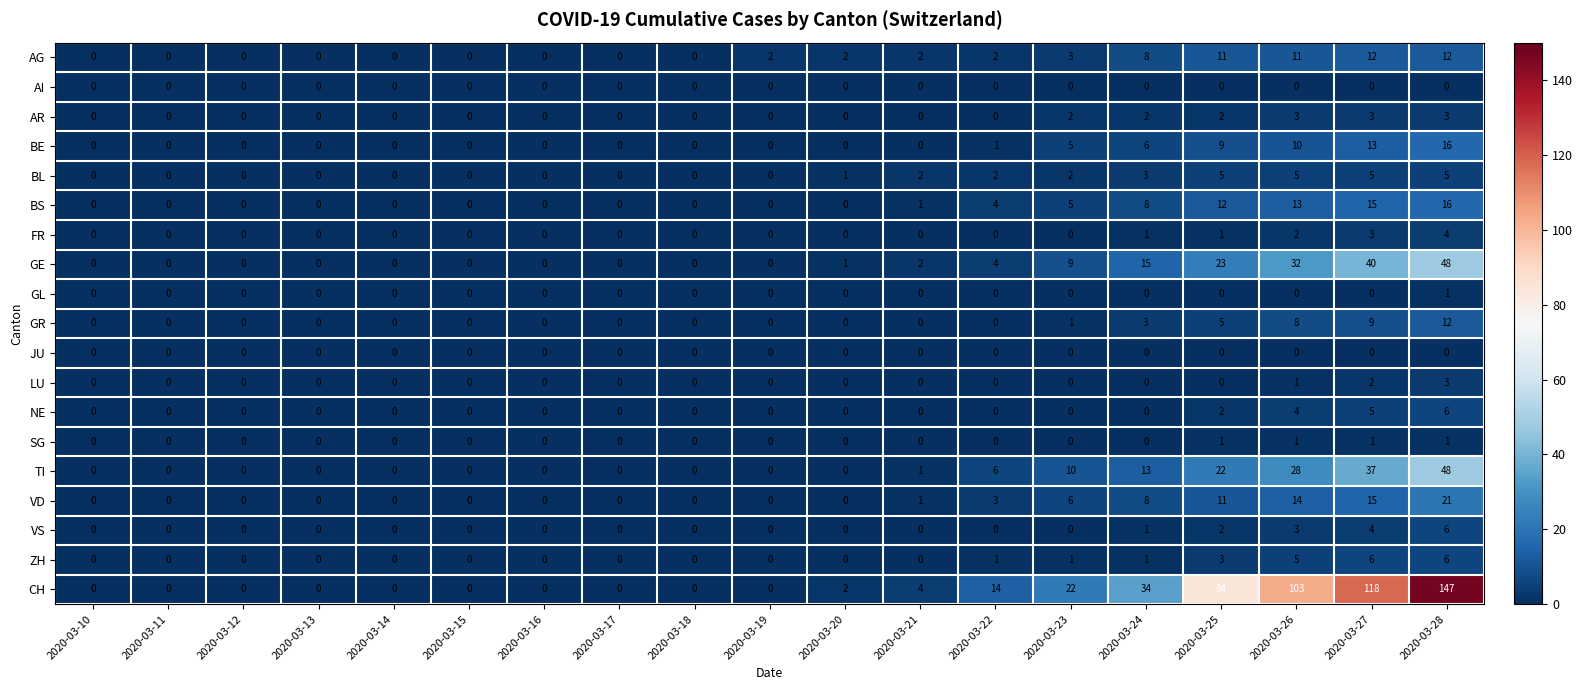

The value of NE at 2020-03-23 is 3. True or false?

False